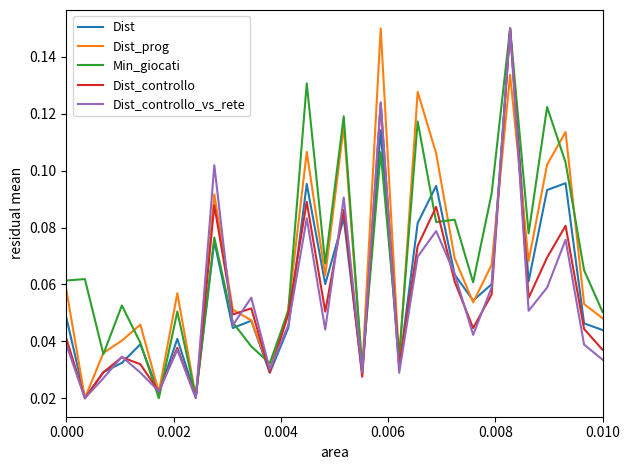

Which series has the largest total across all categories?

Min_giocati